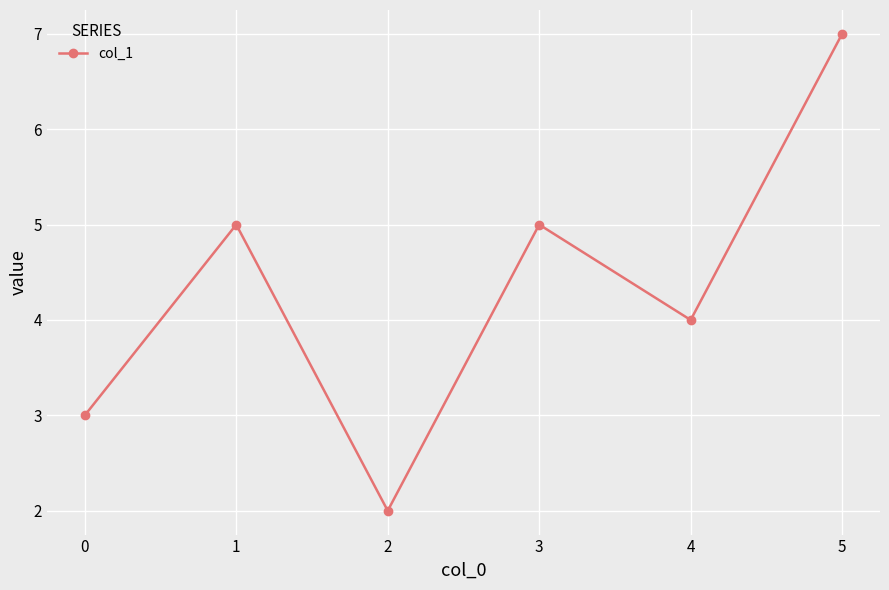

Where is the first local maximum?

1